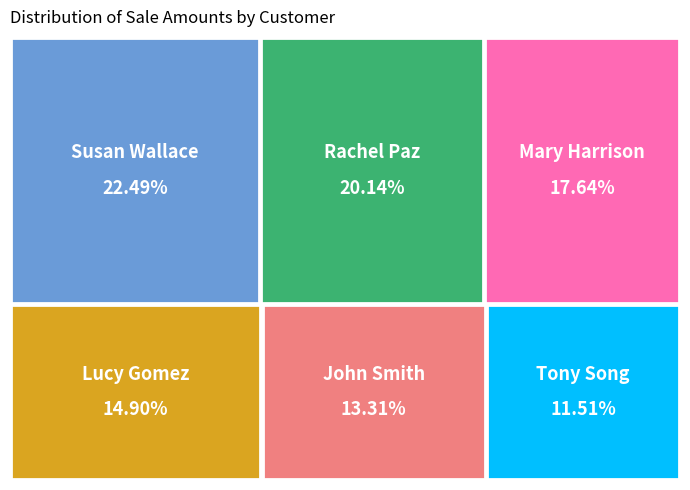

How many segments does this pie chart have?

6